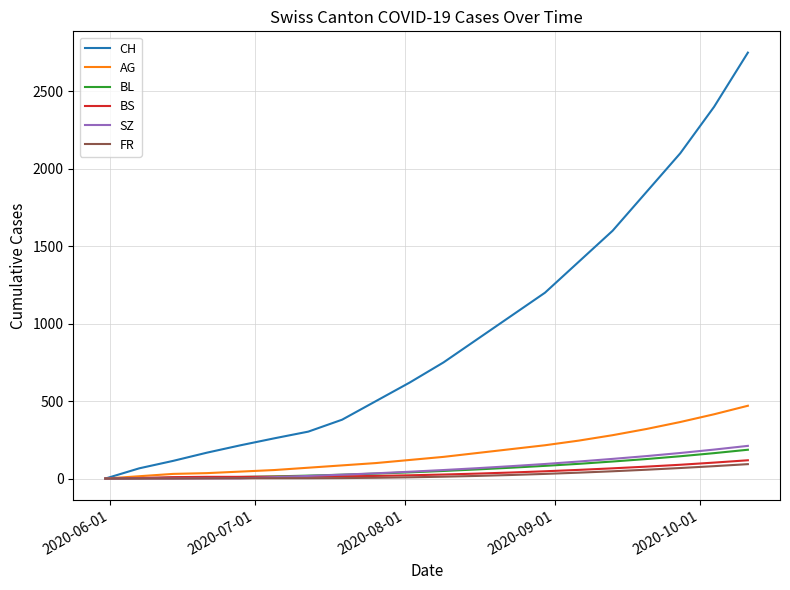

Which series has the widest spread of values?

CH